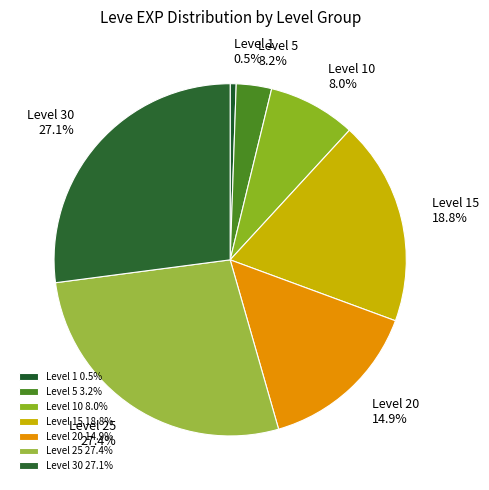

How many slices are in this pie chart?

7